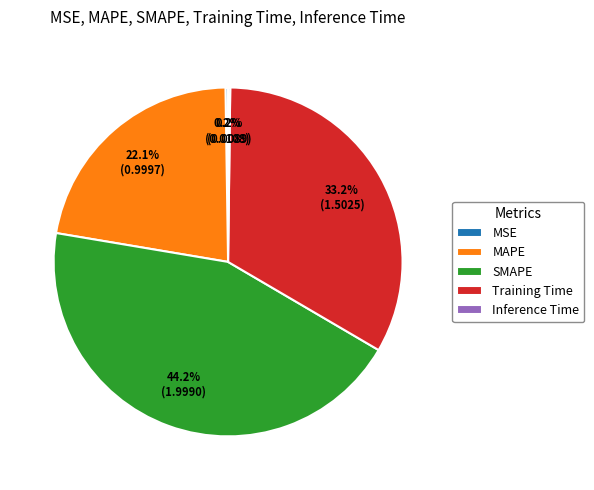

What portion of the pie excludes SMAPE?

55.8%